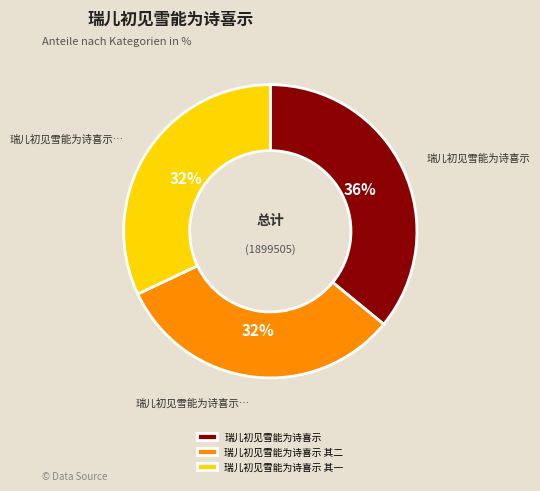

To the nearest percent, what percentage of the pie is 瑞儿初见雪能为诗喜示 其二?

32%